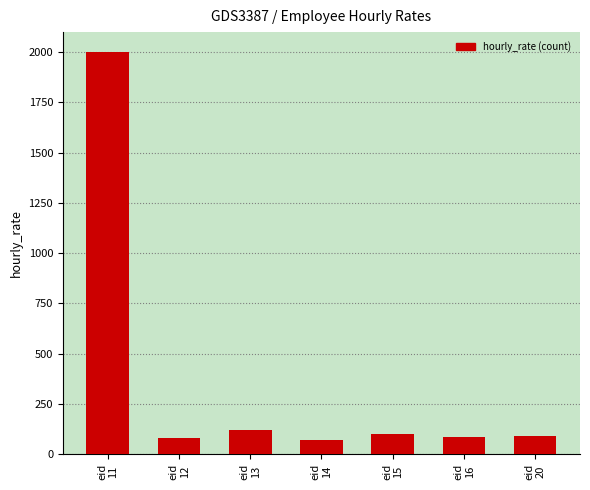

What is the value of the 7th bar from the left?

90